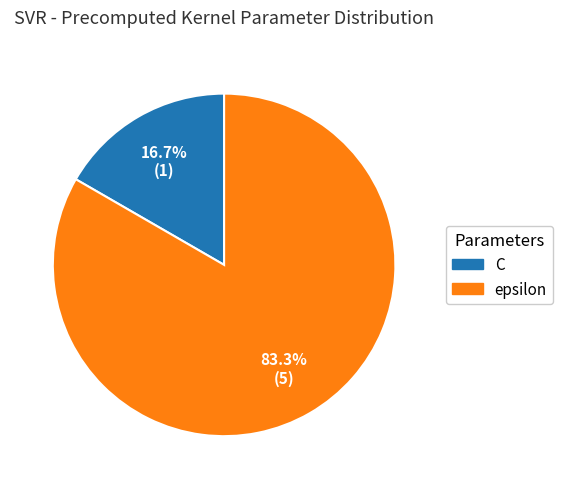

To the nearest percent, what is the difference between the epsilon and C slice percentages?

67%